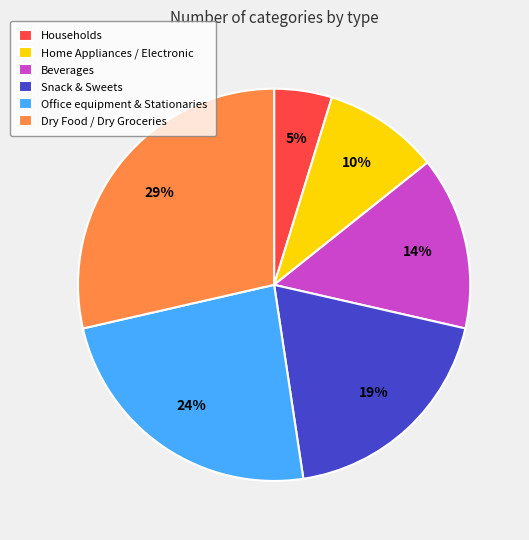

How many segments does this pie chart have?

6